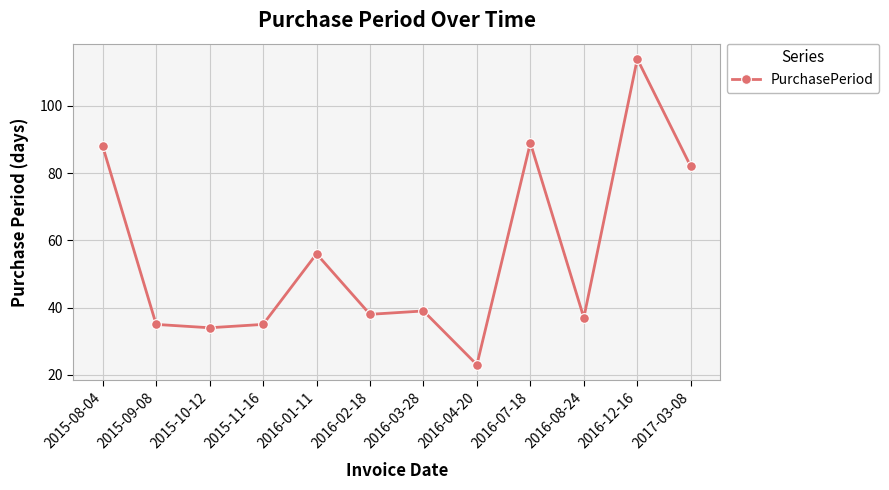

Which label corresponds to the smallest value in the chart?

2016-04-20